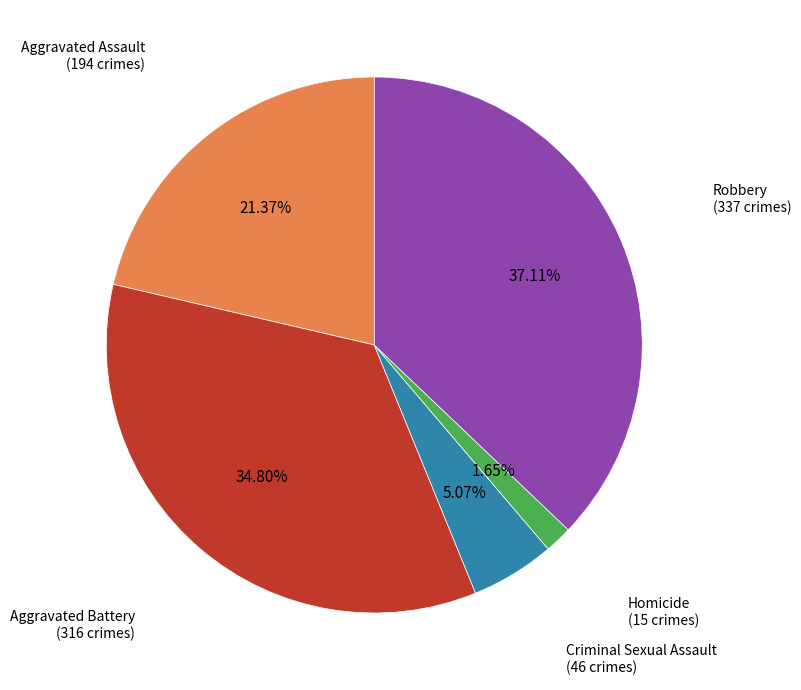

What is the total percentage of Robbery and Homicide?

38.8%